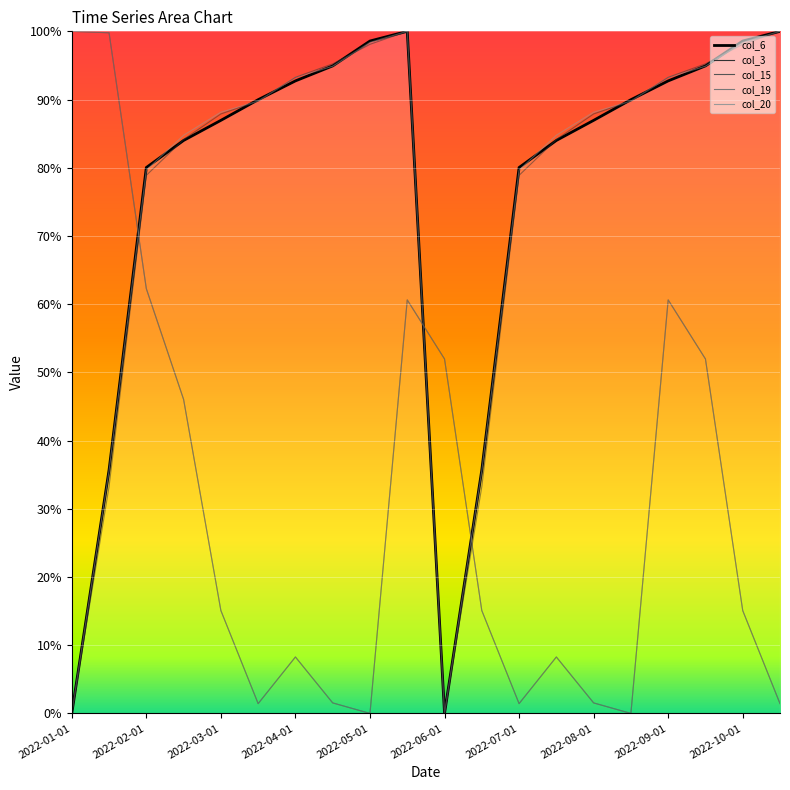

What is the total value across all series at 2022-08-01?

266.1